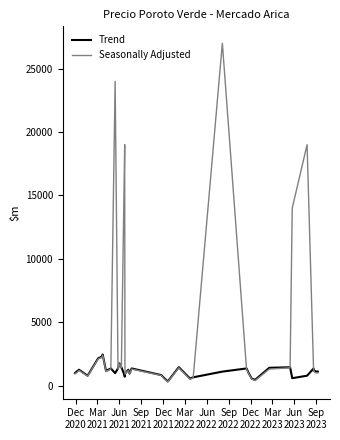

How many intersections are there between Trend and Seasonally Adjusted?

8